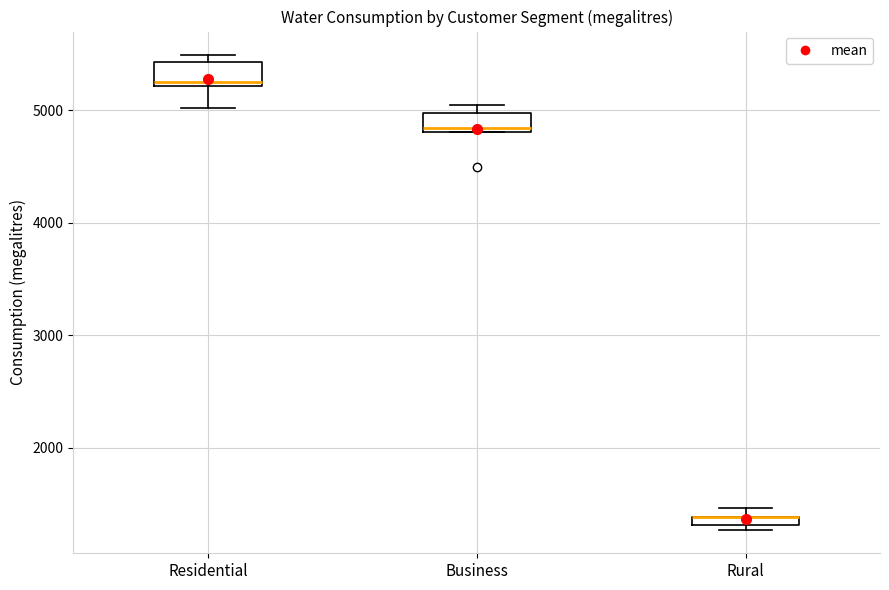

Where is the lower edge of the box for Rural on the y-axis? The values are not printed on the chart, so give them approximately, as read against the axis.

1300